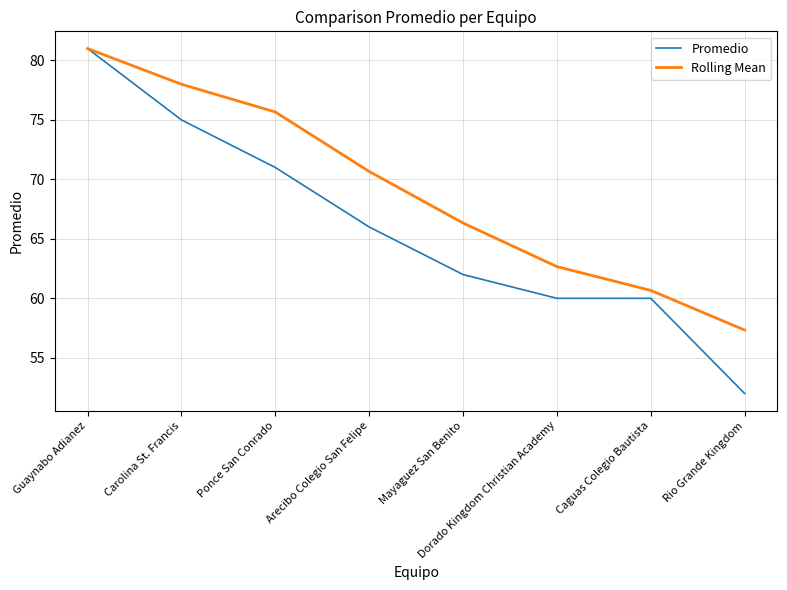

At which category is the sum across all series the highest?

Guaynabo Adianez